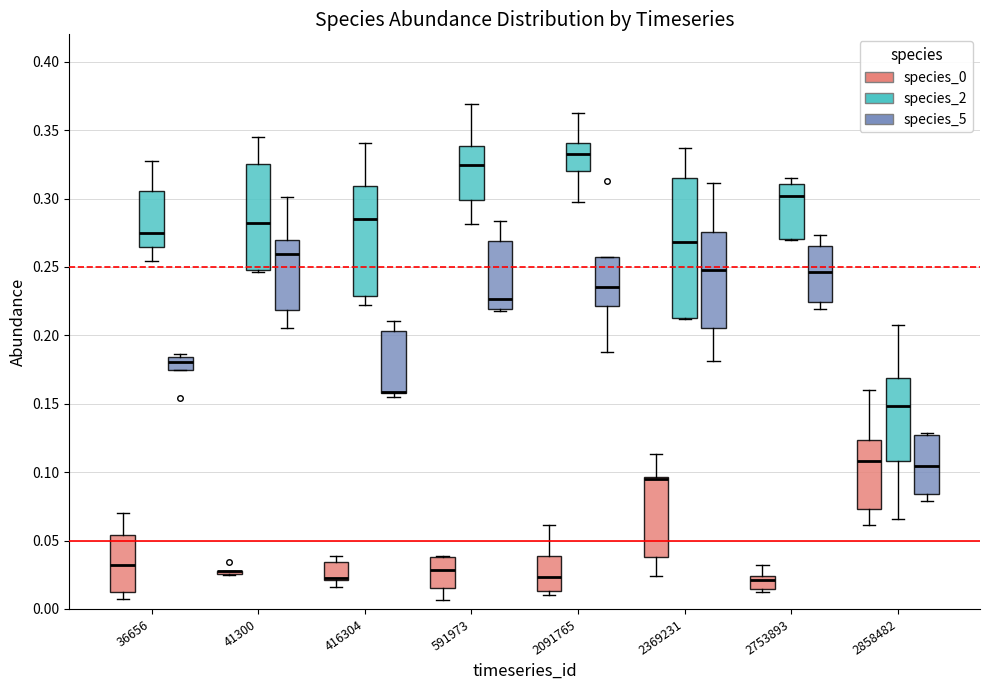

Where does the median line of the box for 2753893 (species_0) sit on the y-axis? The values are not printed on the chart, so give them approximately, as read against the axis.

0.020